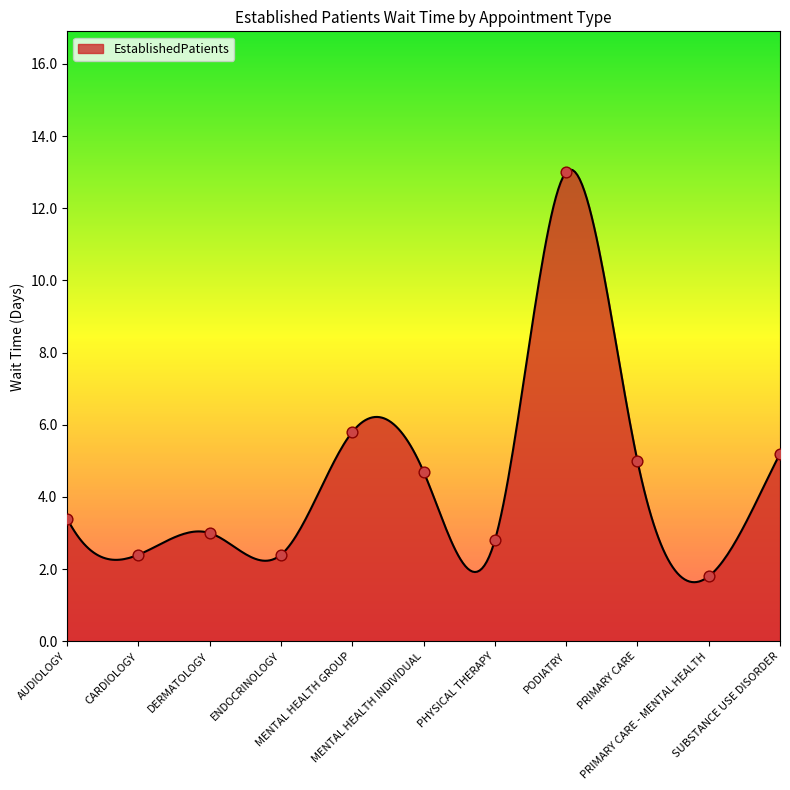

What is the change in value from ENDOCRINOLOGY to MENTAL HEALTH INDIVIDUAL?

+2.3